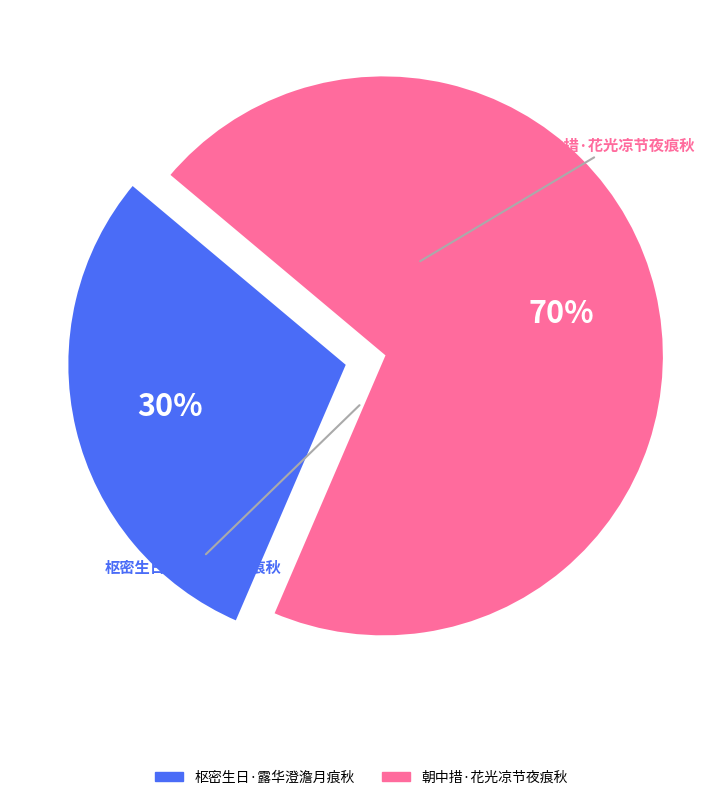

Combined, do 枢密生日·露华澄澹月痕秋 and 朝中措·花光凉节夜痕秋 account for over 50%?

Yes